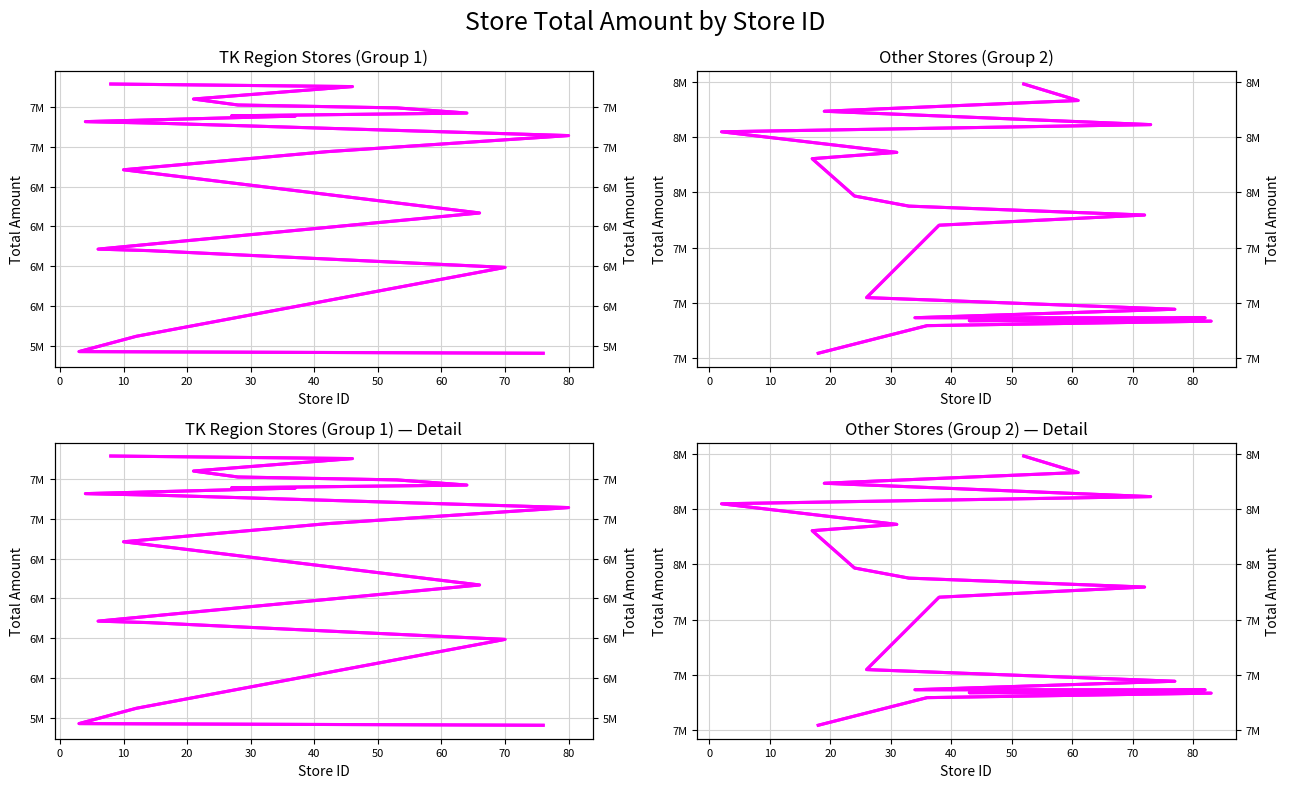

Rank the series at 40 from highest to lowest value.

Other, Other (right), TK, TK (right)